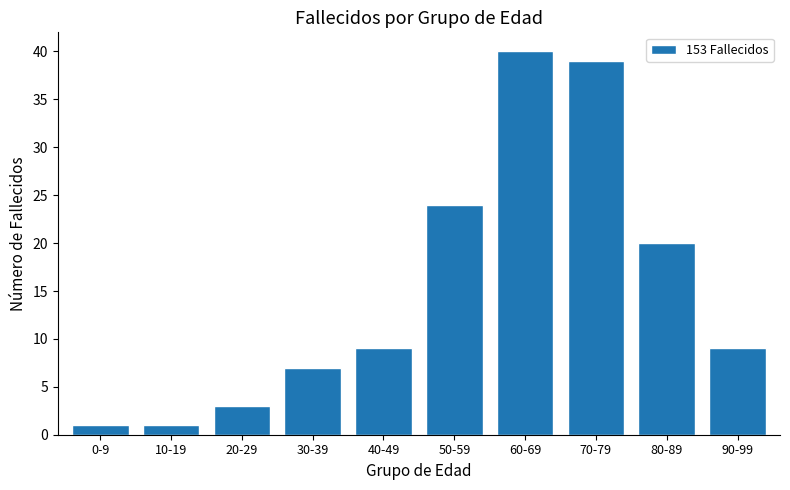

True or false: the data shows 3 at 20-29.

True